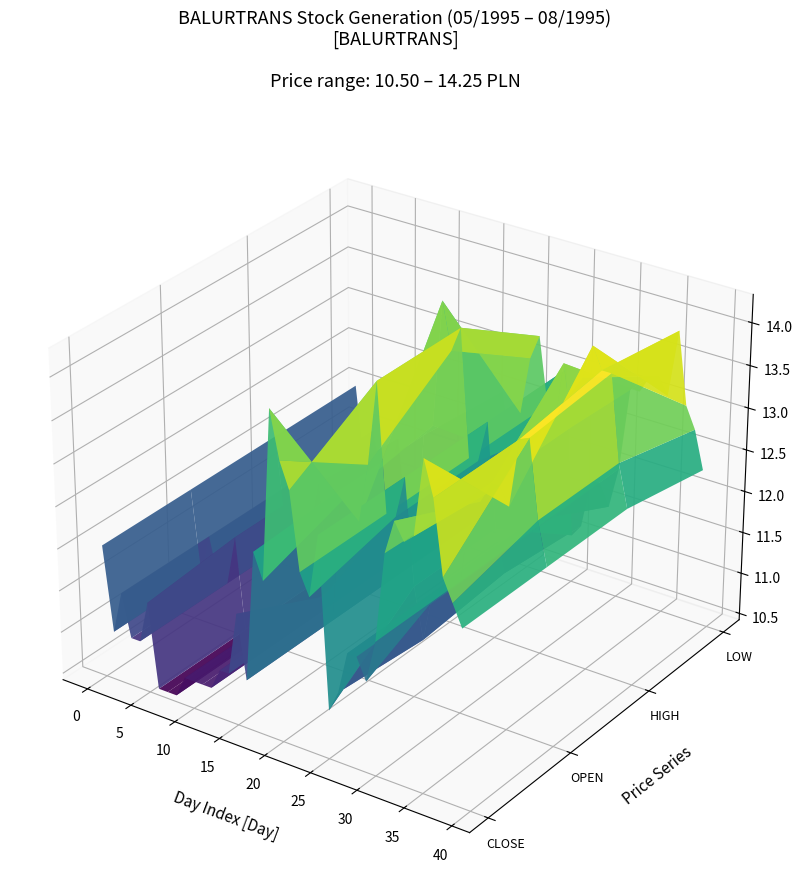

Reading right to left, extract all data points from this chart.

CLOSE: 12.5	12.8	13.0	13.8	14.2	13.3	13.2	13.4	13.1	12.0	11.5	11.8	11.8	11.2	11.0	13.0	12.2	12.5	13.4	13.7	14.2	12.2	12.6	11.0	11.8	11.0	11.0	10.8	10.8	10.8	10.8	10.5	10.5	10.5	11.5	11.0	11.0	11.5	11.0	12.0
OPEN: 12.5	13.0	13.9	13.8	13.1	13.2	13.2	13.0	13.0	12.0	12.0	11.8	11.8	11.2	11.8	13.0	12.5	12.5	14.0	13.0	12.3	12.6	12.6	11.0	11.2	11.0	11.0	10.8	10.8	10.8	10.8	10.5	10.5	10.5	11.6	11.0	11.0	11.5	11.0	12.0
HIGH: 12.5	13.0	14.0	14.0	14.2	13.8	13.2	13.9	13.1	12.0	12.0	11.8	11.8	11.2	11.8	13.0	12.5	12.5	14.0	13.7	14.2	12.8	12.6	11.0	11.8	11.0	11.0	10.8	10.8	10.8	10.8	10.5	10.5	10.5	11.6	11.0	11.0	11.5	11.0	12.0
LOW: 12.3	12.8	13.0	13.8	13.1	13.2	13.2	13.0	13.0	12.0	11.5	11.8	11.8	11.2	11.0	13.0	12.2	12.5	13.3	13.0	12.3	11.8	12.5	11.0	11.2	11.0	10.8	10.8	10.8	10.8	10.8	10.5	10.5	10.5	11.5	11.0	11.0	11.5	11.0	12.0